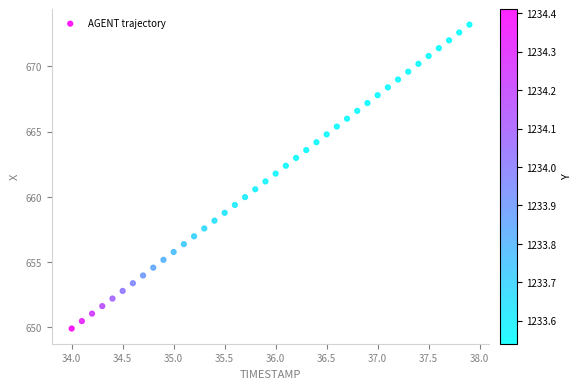

What is the range of X values (max minus min)?

3.9